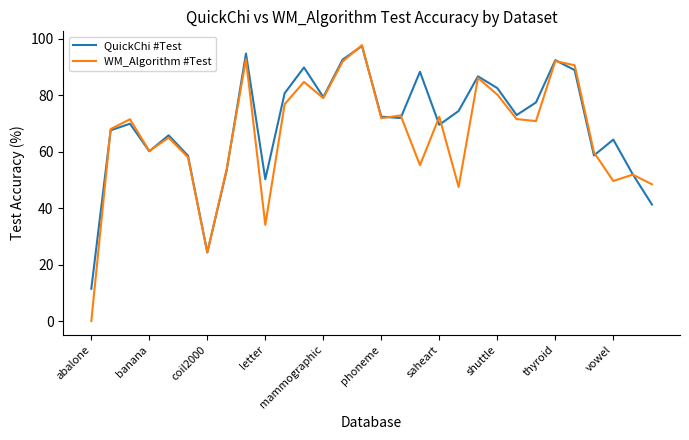

What is the sum of all WM_Algorithm #Test values?

1977.4